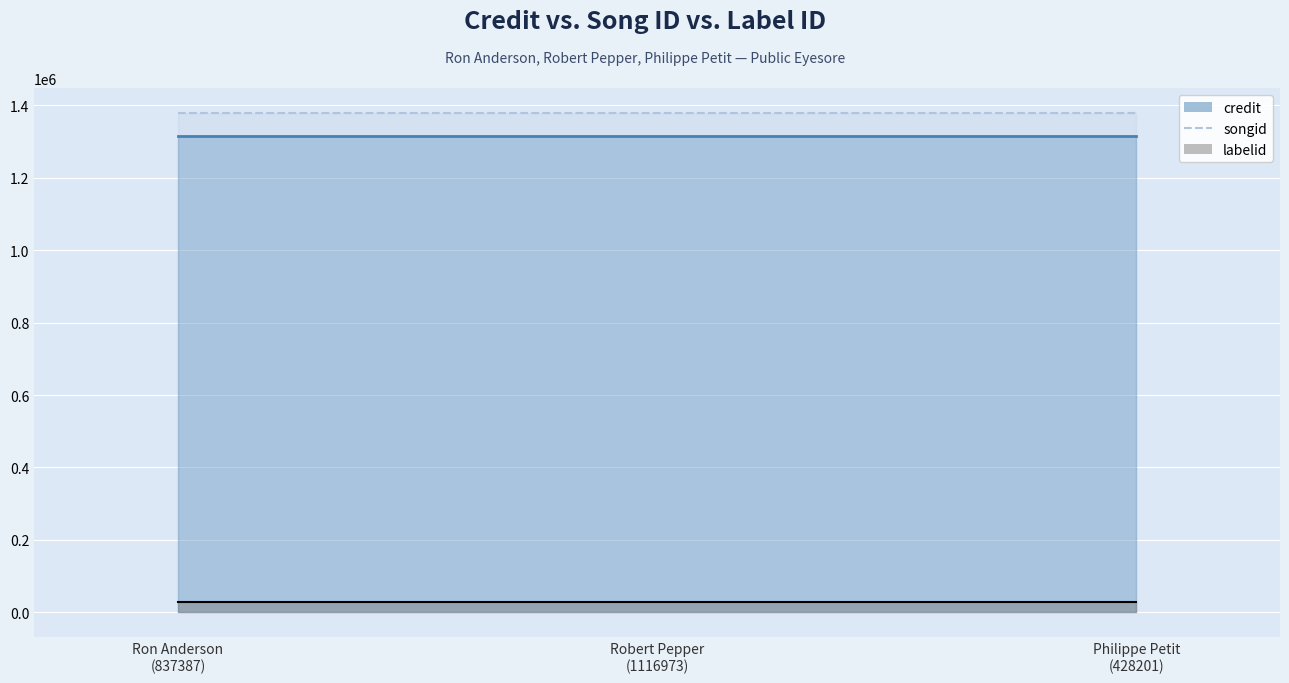

What are all the series names shown in the legend?

credit, songid, labelid